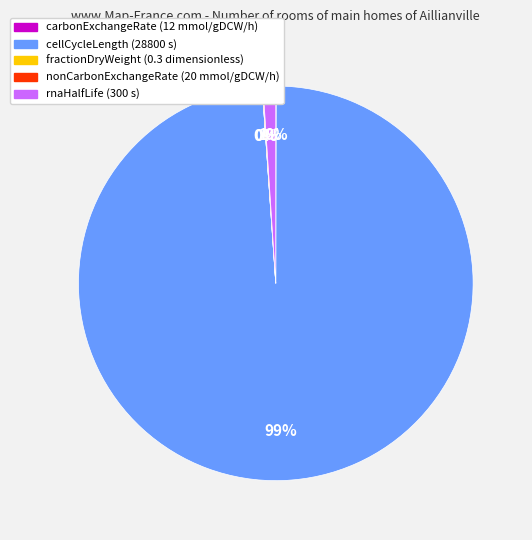

Which slice is the largest?

cellCycleLength